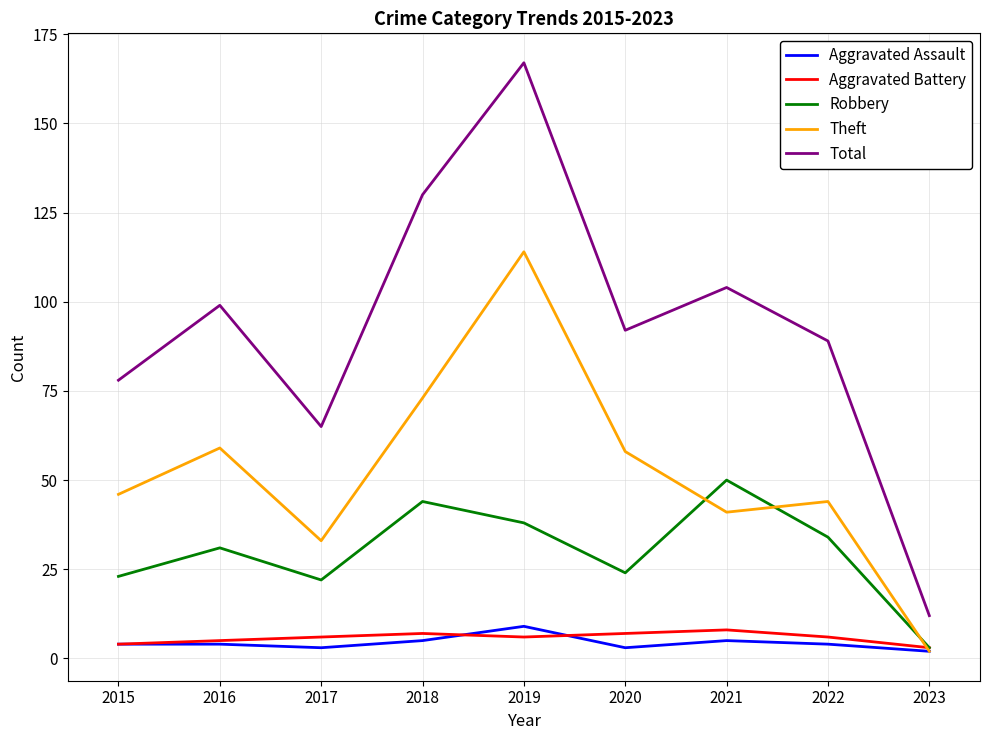

Which series has the largest range (max minus min)?

Total